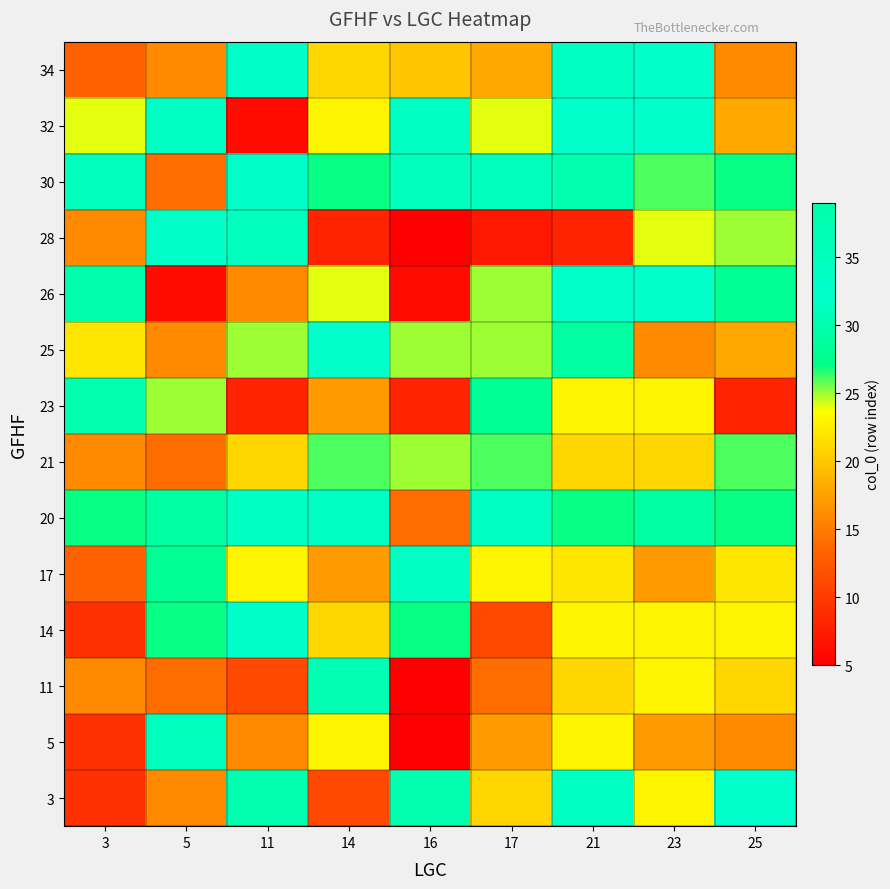

At how many categories does at least one series exceed 25?

9